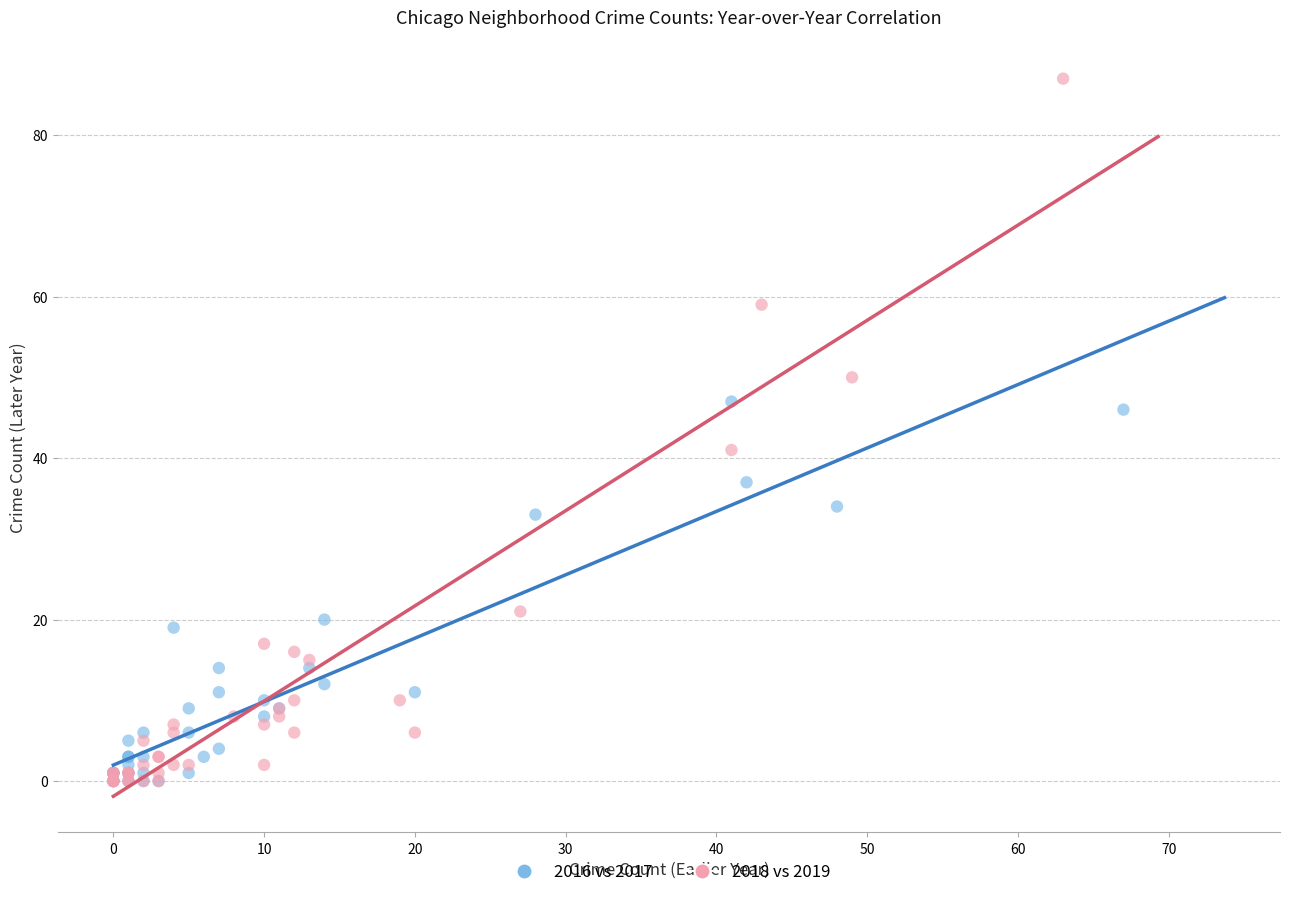

Which series has the widest spread of Y values?

2018 vs 2019